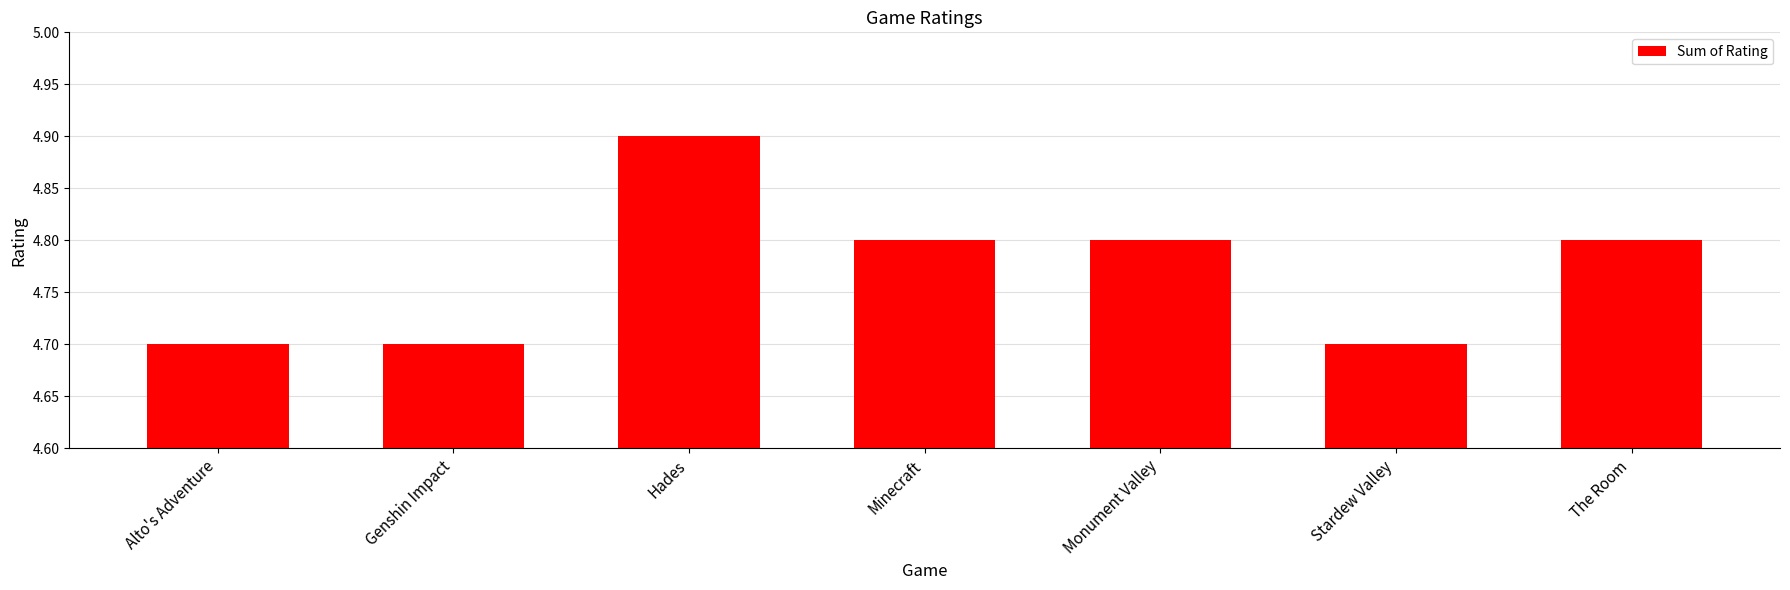

What is the average value?

4.8